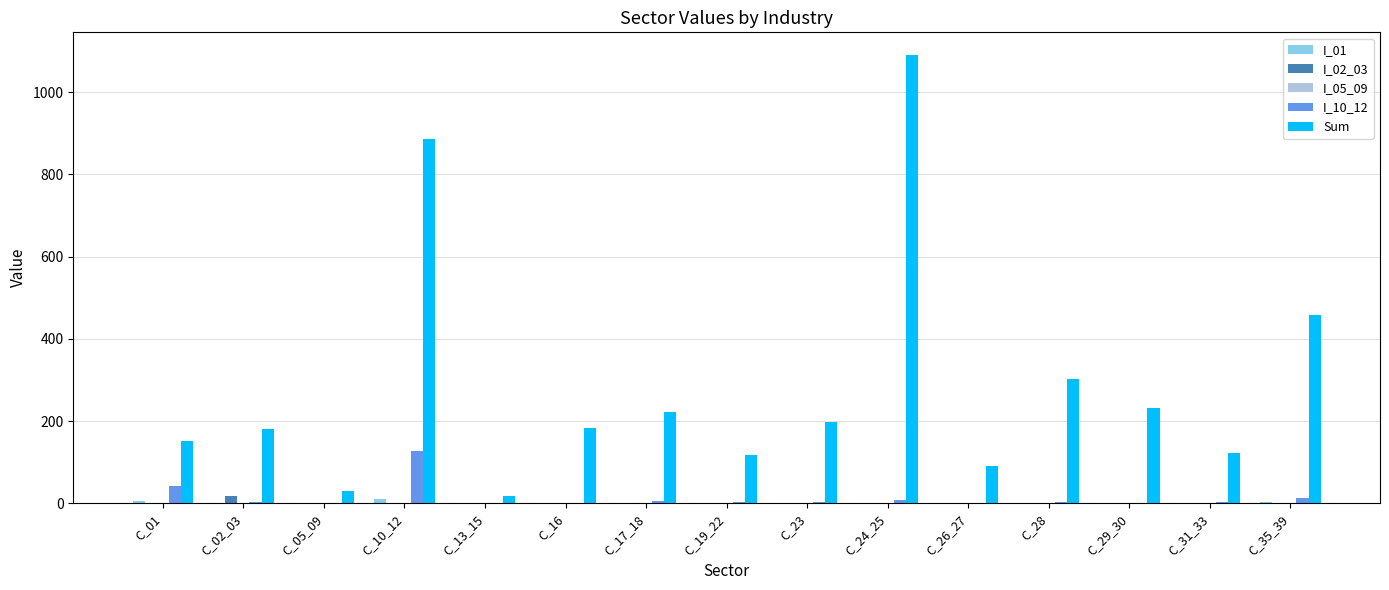

Which category has the highest value across all series?

C_24_25